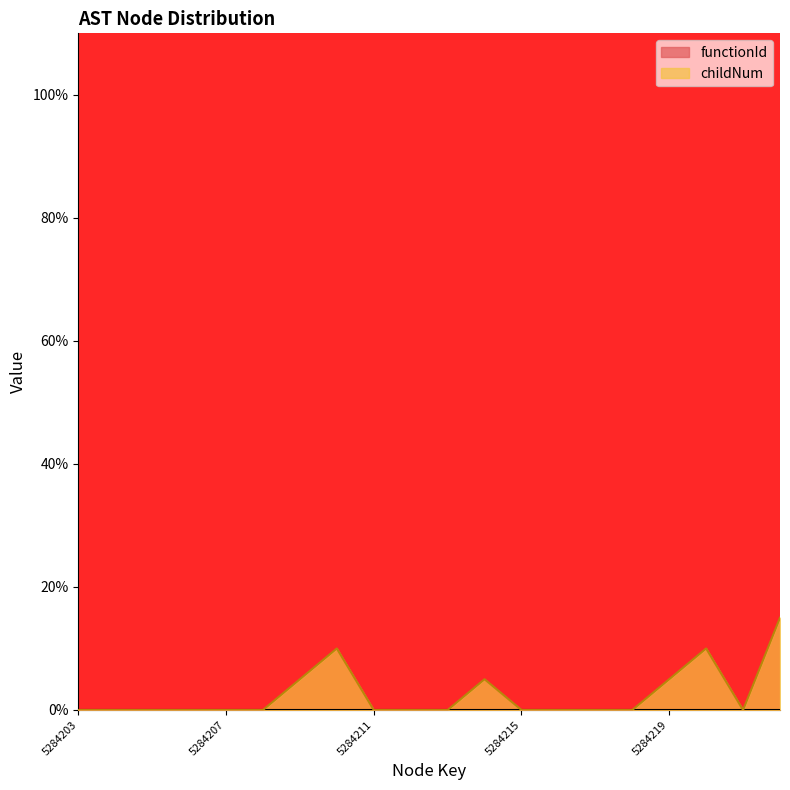

What is the change in value from 5284203 to 5284222?

+15